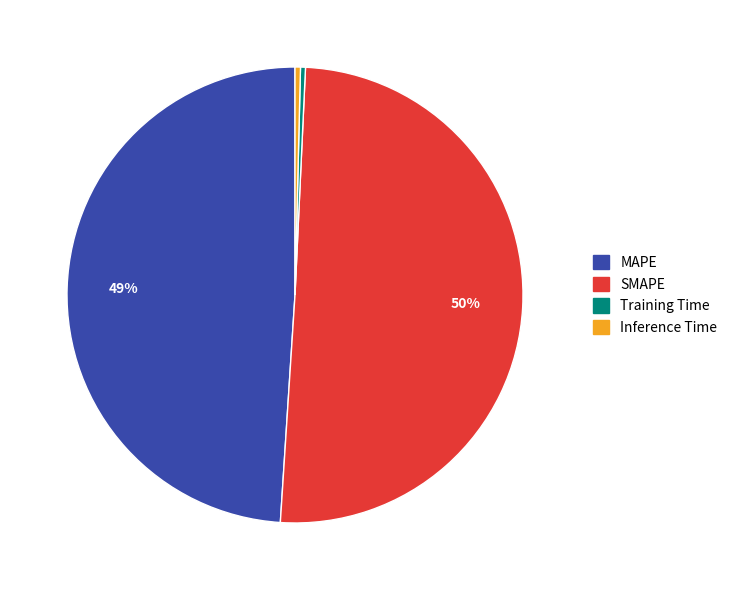

How many slices are in this pie chart?

4